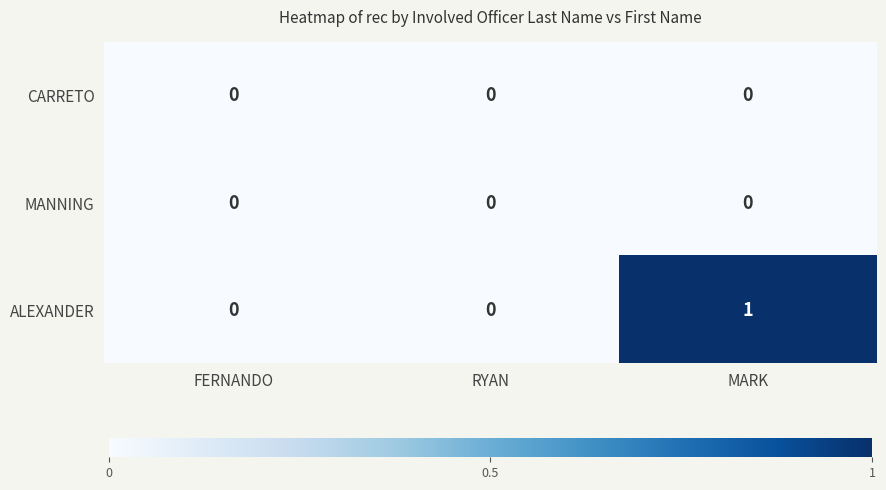

Count the number of data series in this chart.

3